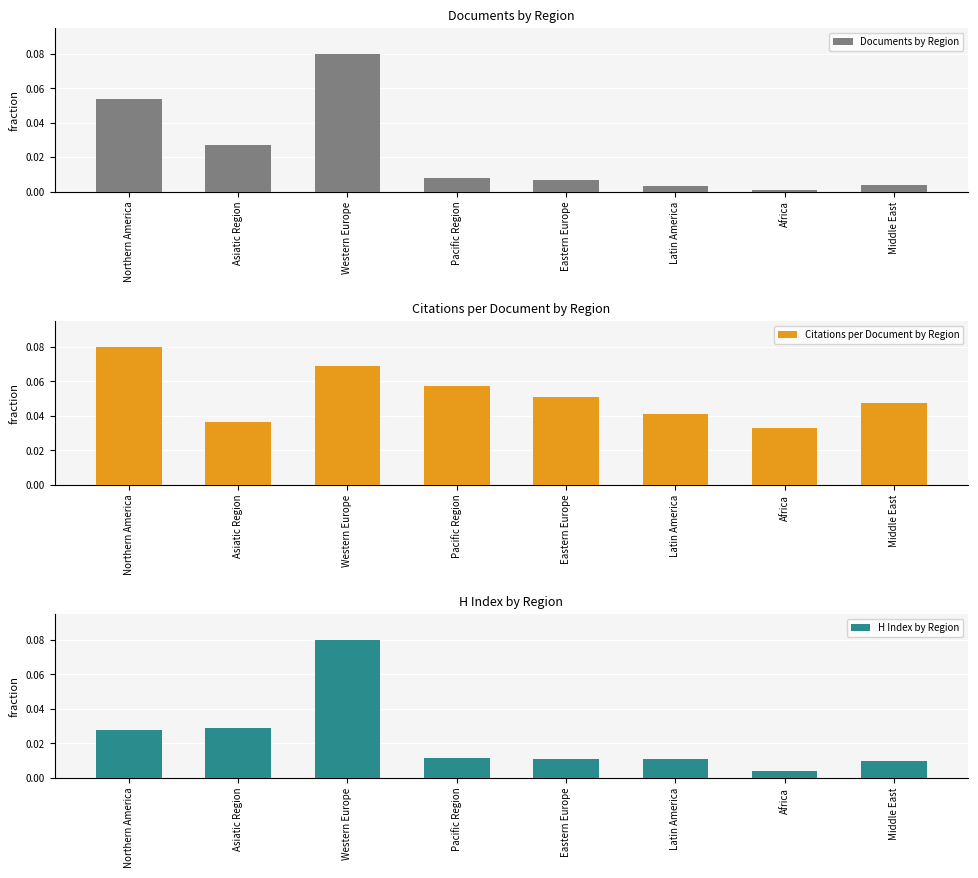

Reading left to right, what are all the values shown in this chart?

Documents by Region: Northern America=0.1	Asiatic Region=0.0	Western Europe=0.1	Pacific Region=0.0	Eastern Europe=0.0	Latin America=0.0	Africa=0.0	Middle East=0.0
Citations per Document by Region: Northern America=0.1	Asiatic Region=0.0	Western Europe=0.1	Pacific Region=0.1	Eastern Europe=0.1	Latin America=0.0	Africa=0.0	Middle East=0.0
H Index by Region: Northern America=0.0	Asiatic Region=0.0	Western Europe=0.1	Pacific Region=0.0	Eastern Europe=0.0	Latin America=0.0	Africa=0.0	Middle East=0.0